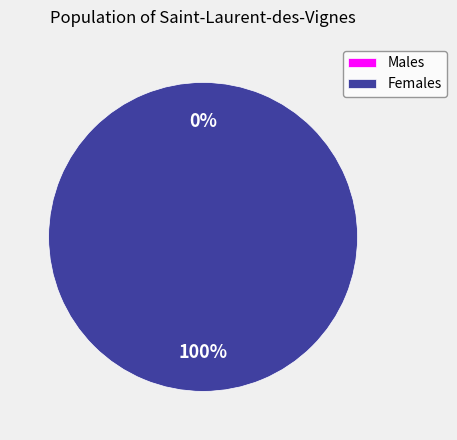

The 1504635315 slice represents 99% of the pie. True or false?

False